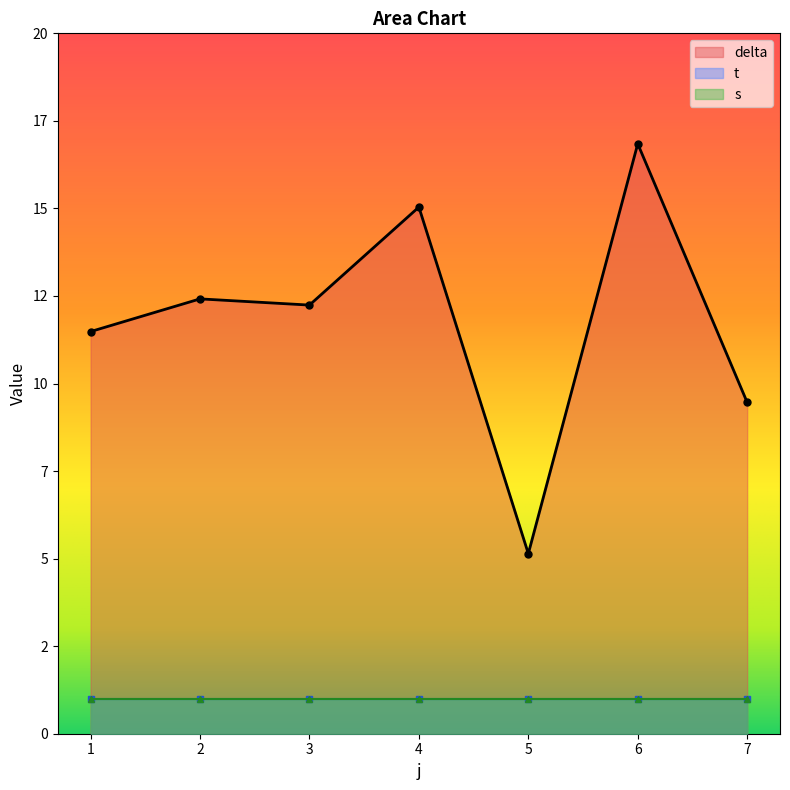

Which series has the widest spread of values?

delta